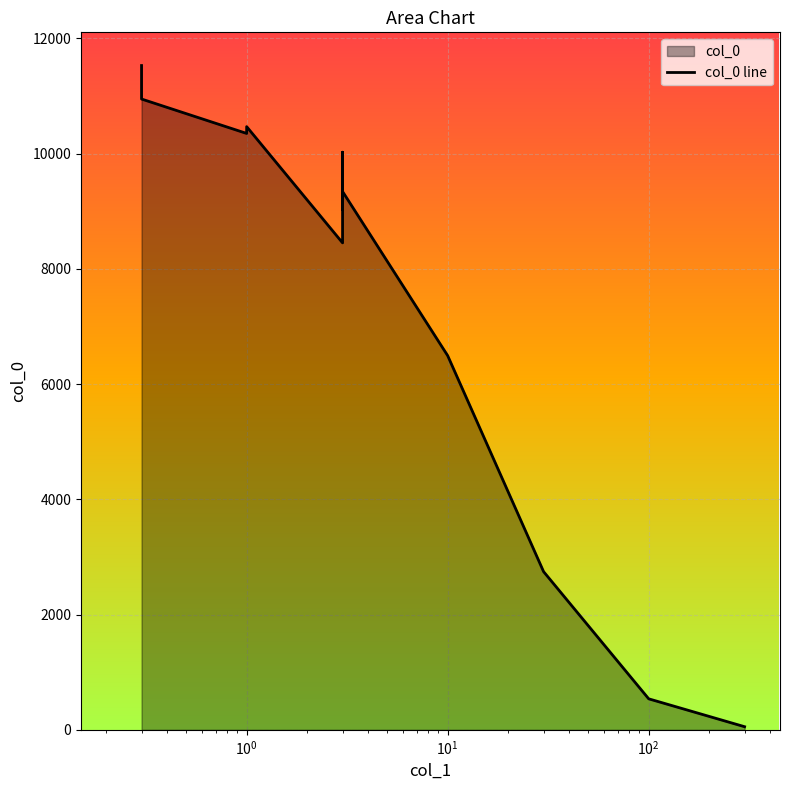

At which label is the value closest to 5790?

10